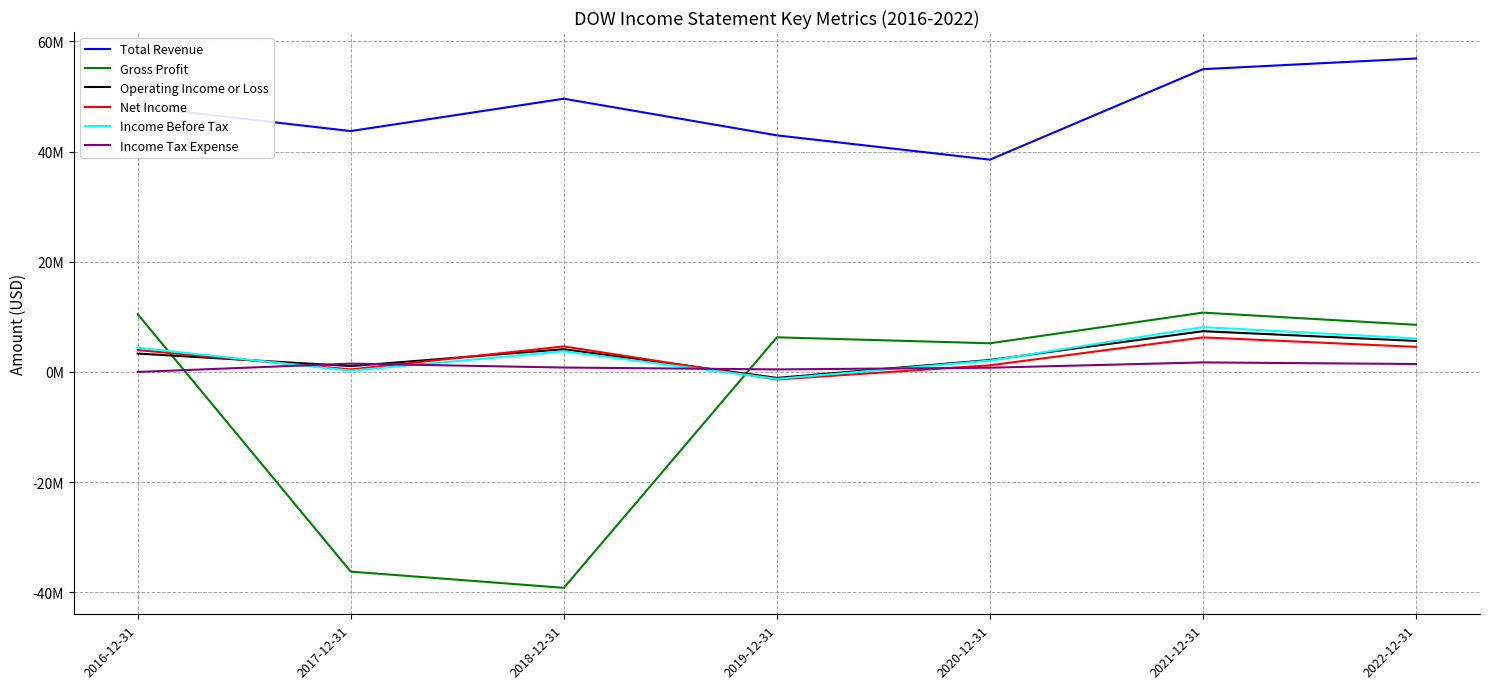

At 2021-12-31, list the series in order from smallest to largest.

Income Tax Expense, Net Income, Operating Income or Loss, Income Before Tax, Gross Profit, Total Revenue